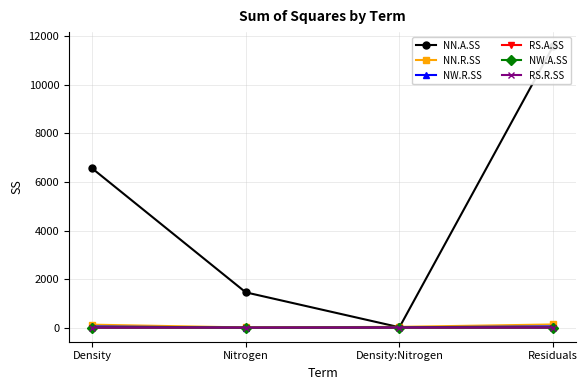

Rank the series by their maximum value, from lowest to highest.

RS.R.SS, NW.A.SS, RS.A.SS, NW.R.SS, NN.R.SS, NN.A.SS